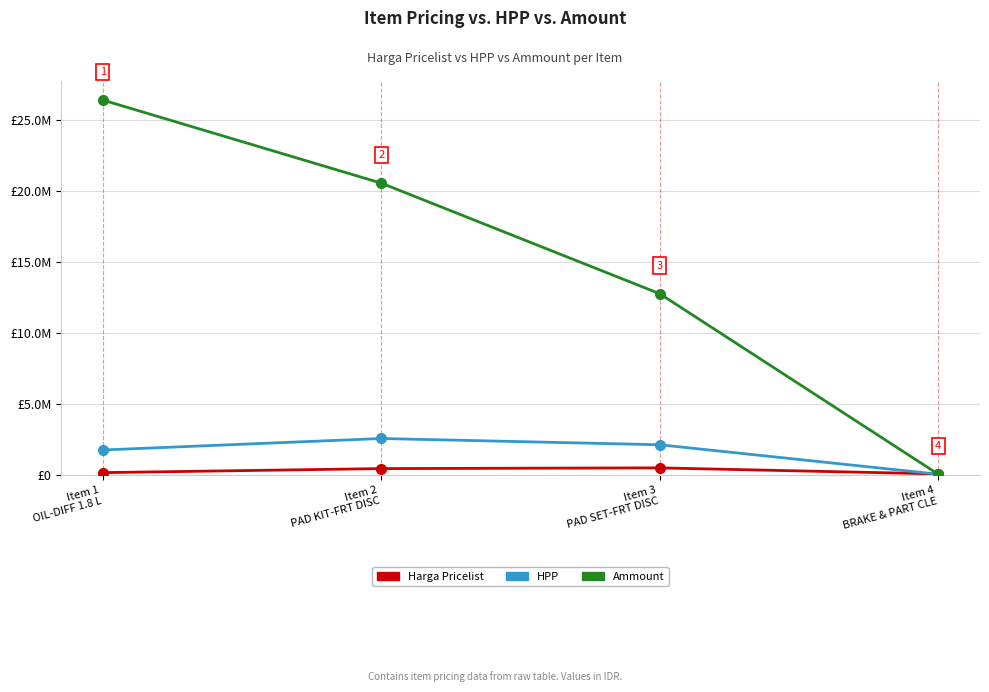

Rank the categories by Harga Pricelist value from lowest to highest.

Item 4
BRAKE & PART CLE, Item 1
OIL-DIFF 1.8 L, Item 2
PAD KIT-FRT DISC, Item 3
PAD SET-FRT DISC